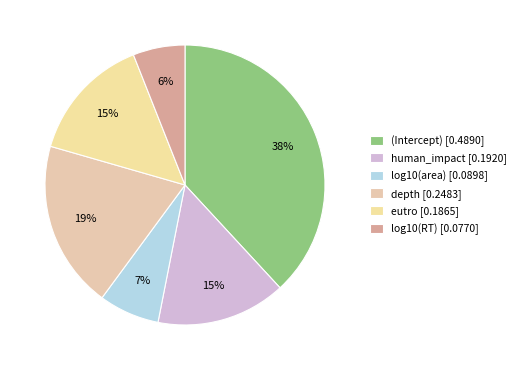

The (Intercept) slice represents 43% of the pie. True or false?

False